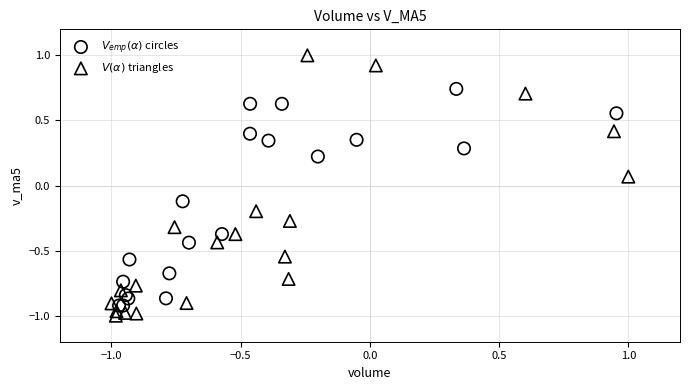

What are all the series names shown in the legend?

$V_{emp}(\alpha)$ circles, $V(\alpha)$ triangles